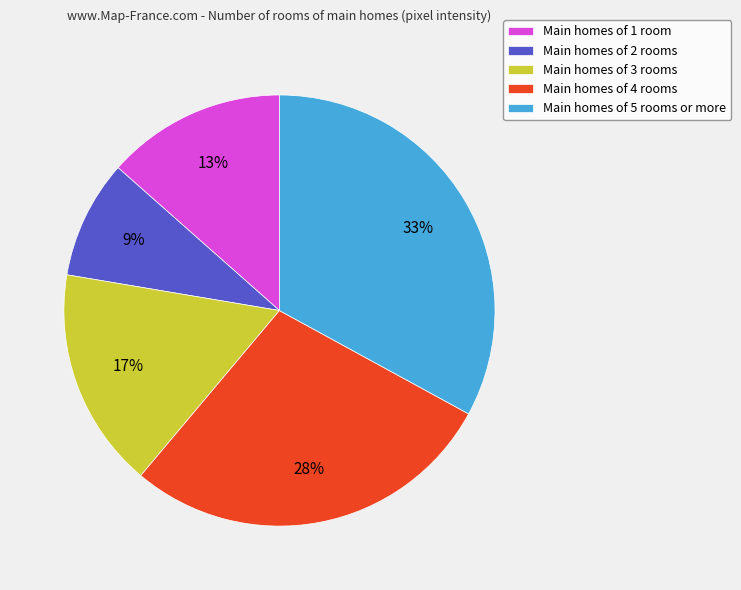

To the nearest percent, what portion does Main homes of 3 rooms represent?

17%